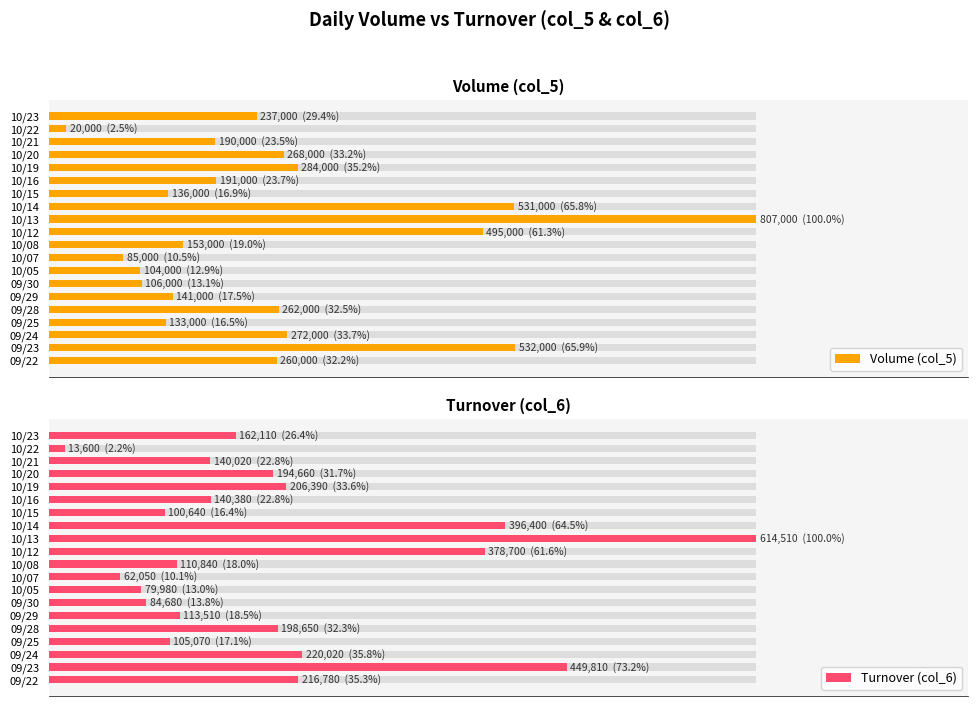

Which series has the largest range (max minus min)?

Turnover (col_6)